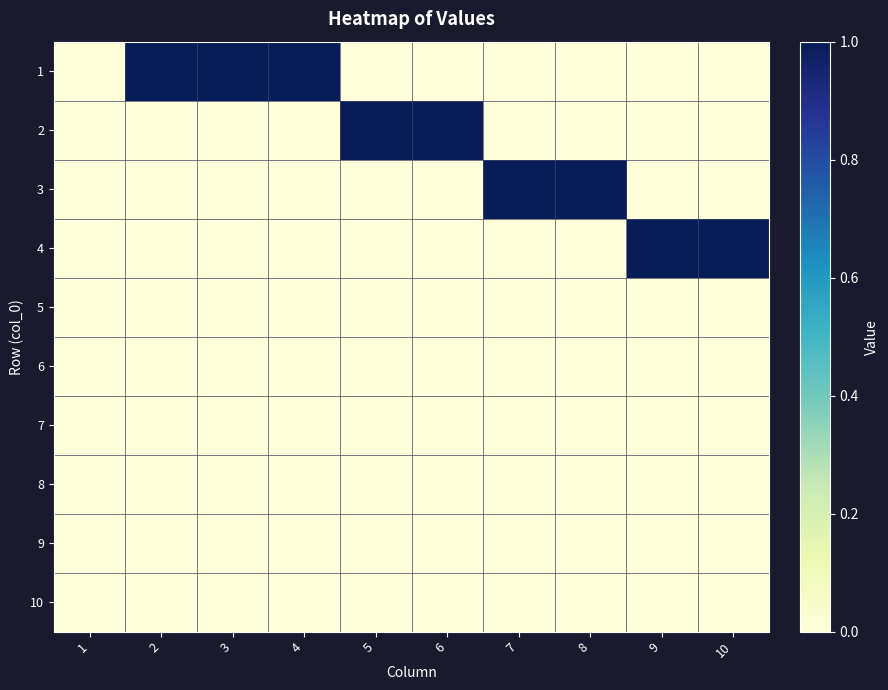

Reading left to right, what are all the values shown in this chart?

1: 1=0	2=1	3=1	4=1	5=0	6=0	7=0	8=0	9=0	10=0
2: 1=0	2=0	3=0	4=0	5=1	6=1	7=0	8=0	9=0	10=0
3: 1=0	2=0	3=0	4=0	5=0	6=0	7=1	8=1	9=0	10=0
4: 1=0	2=0	3=0	4=0	5=0	6=0	7=0	8=0	9=1	10=1
5: 1=0	2=0	3=0	4=0	5=0	6=0	7=0	8=0	9=0	10=0
6: 1=0	2=0	3=0	4=0	5=0	6=0	7=0	8=0	9=0	10=0
7: 1=0	2=0	3=0	4=0	5=0	6=0	7=0	8=0	9=0	10=0
8: 1=0	2=0	3=0	4=0	5=0	6=0	7=0	8=0	9=0	10=0
9: 1=0	2=0	3=0	4=0	5=0	6=0	7=0	8=0	9=0	10=0
10: 1=0	2=0	3=0	4=0	5=0	6=0	7=0	8=0	9=0	10=0